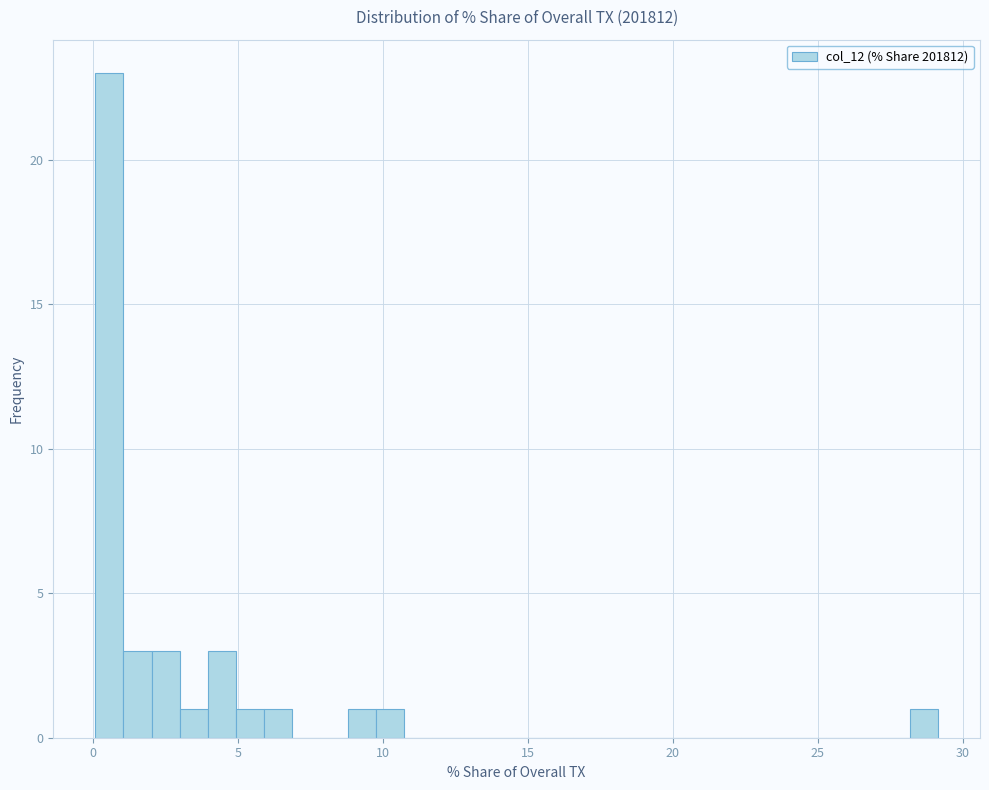

Read against the x-axis, roughly where is the centre of the tallest bar?

0.5